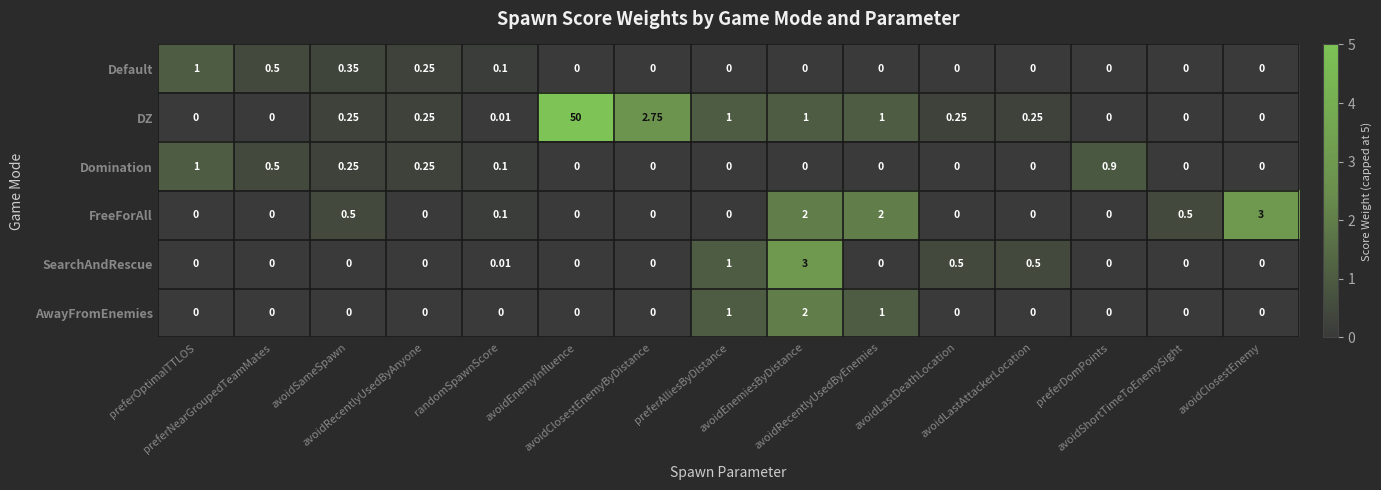

Which series has the largest range (max minus min)?

DZ